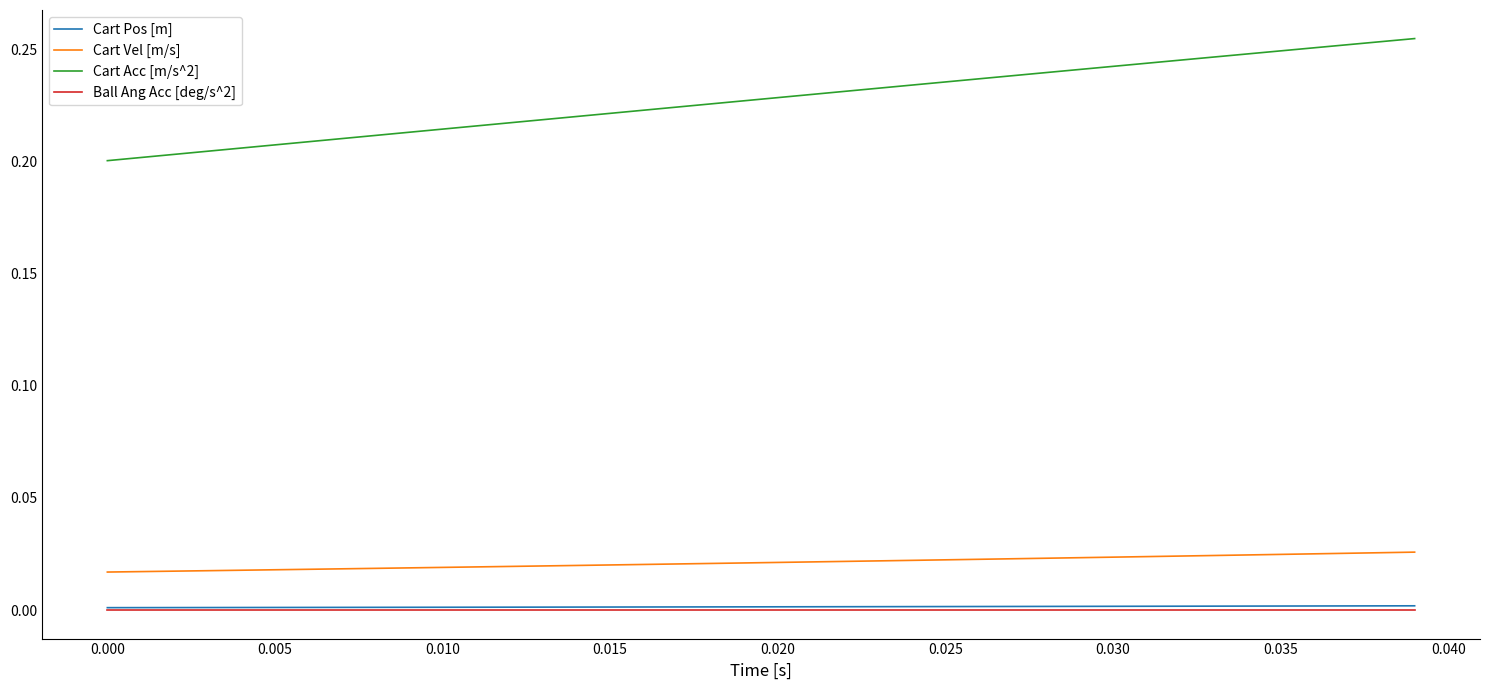

True or false: Cart Vel [m/s] and Cart Acc [m/s^2] intersect in this chart.

False